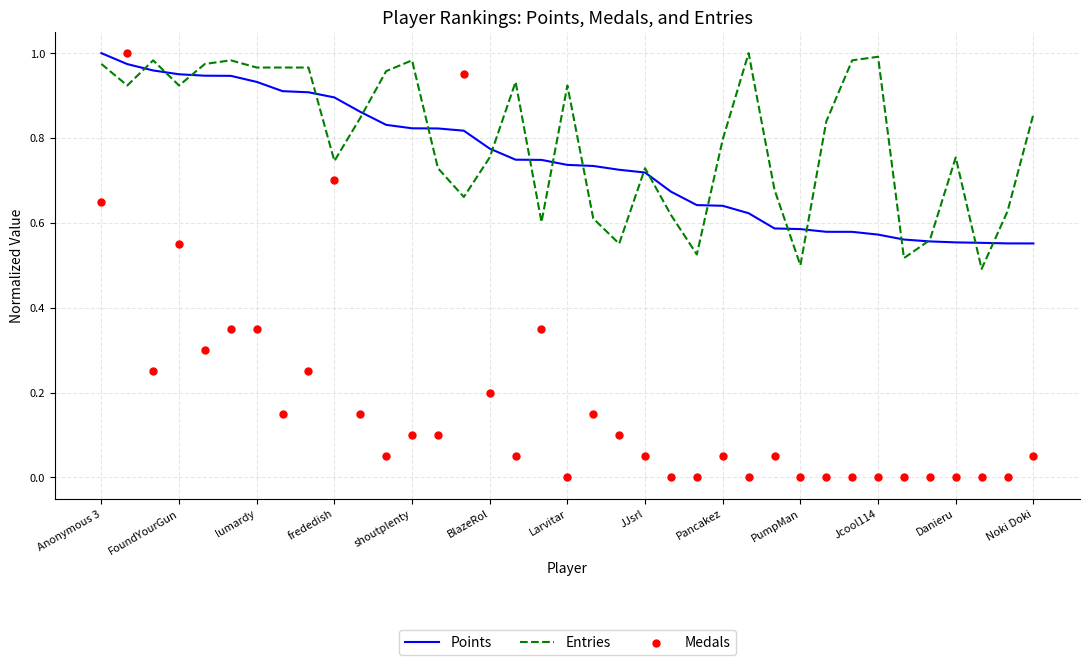

What are all the series names shown in the legend?

Points, Entries, Medals